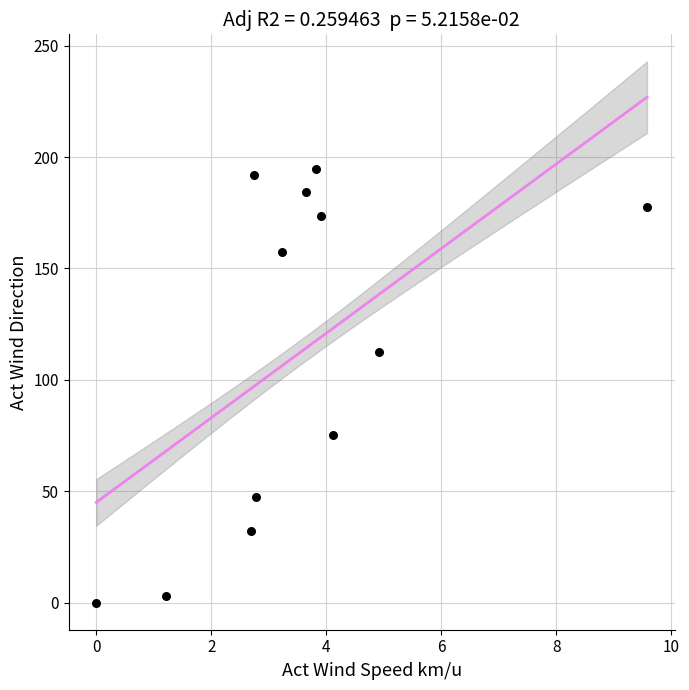

What is the average X value?

3.6